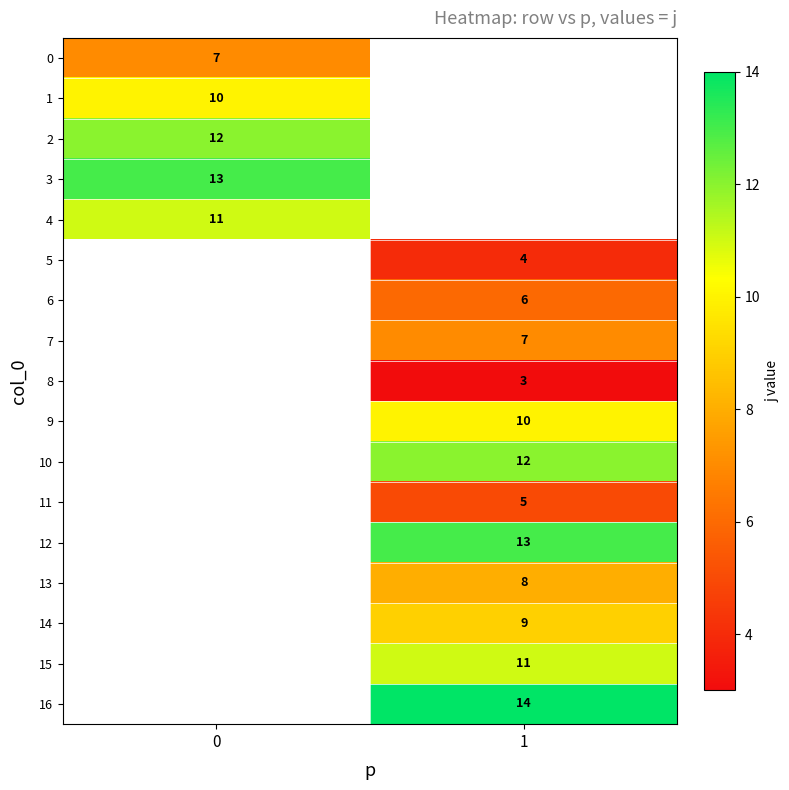

The value of 3 at 0 is 13. True or false?

True